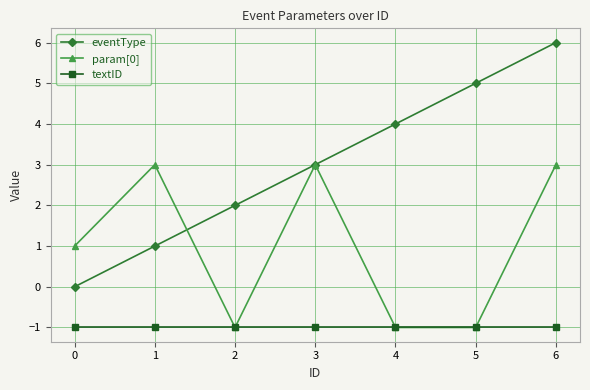

Reading left to right, extract all data points from this chart.

eventType: 0=0	1=1	2=2	3=3	4=4	5=5	6=6
param[0]: 0=1	1=3	2=-1	3=3	4=-1	5=-1	6=3
textID: 0=-1	1=-1	2=-1	3=-1	4=-1	5=-1	6=-1